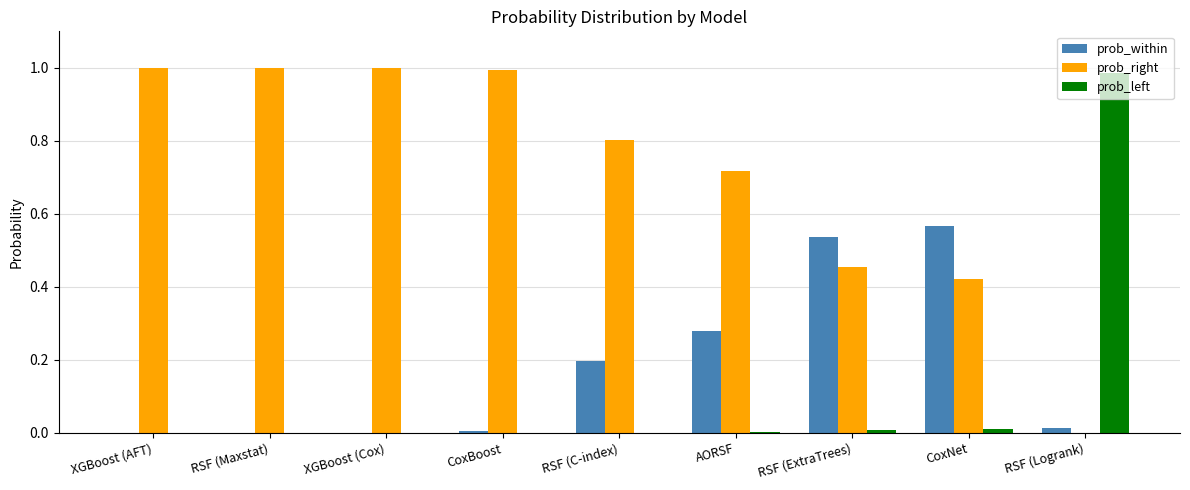

Which series has the largest total across all categories?

prob_right